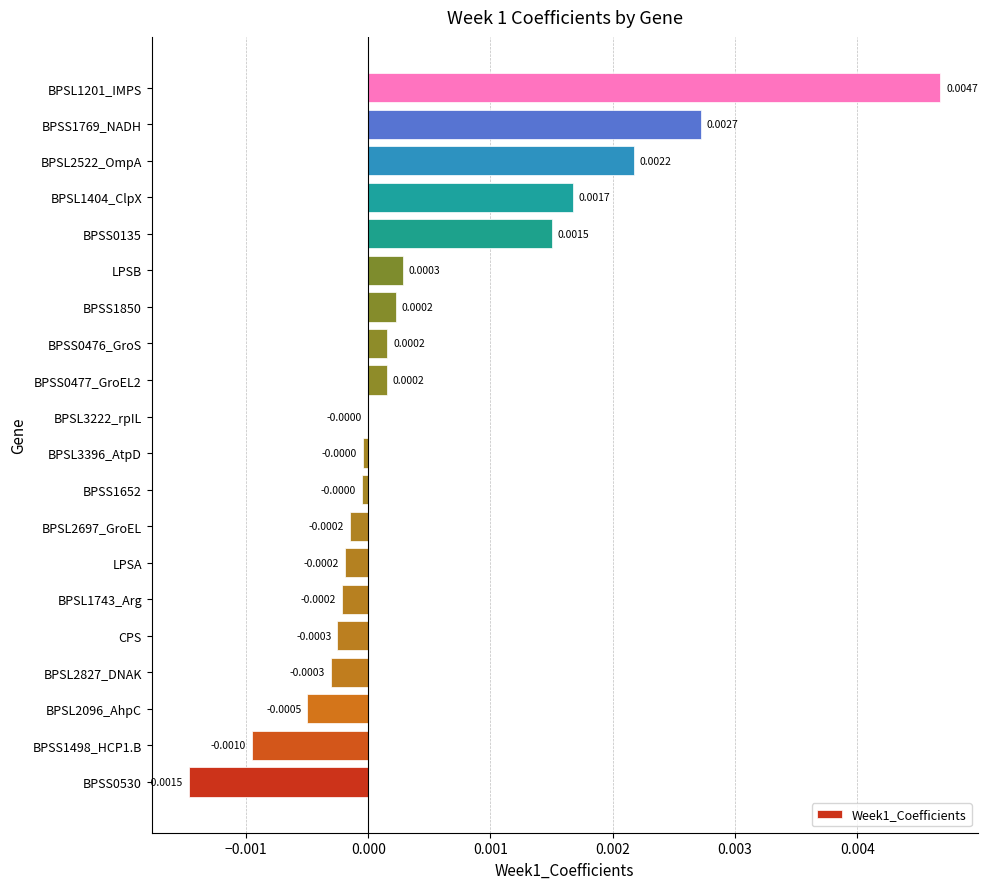

Between BPSL1201_IMPS and BPSS0530, which is larger?

BPSL1201_IMPS